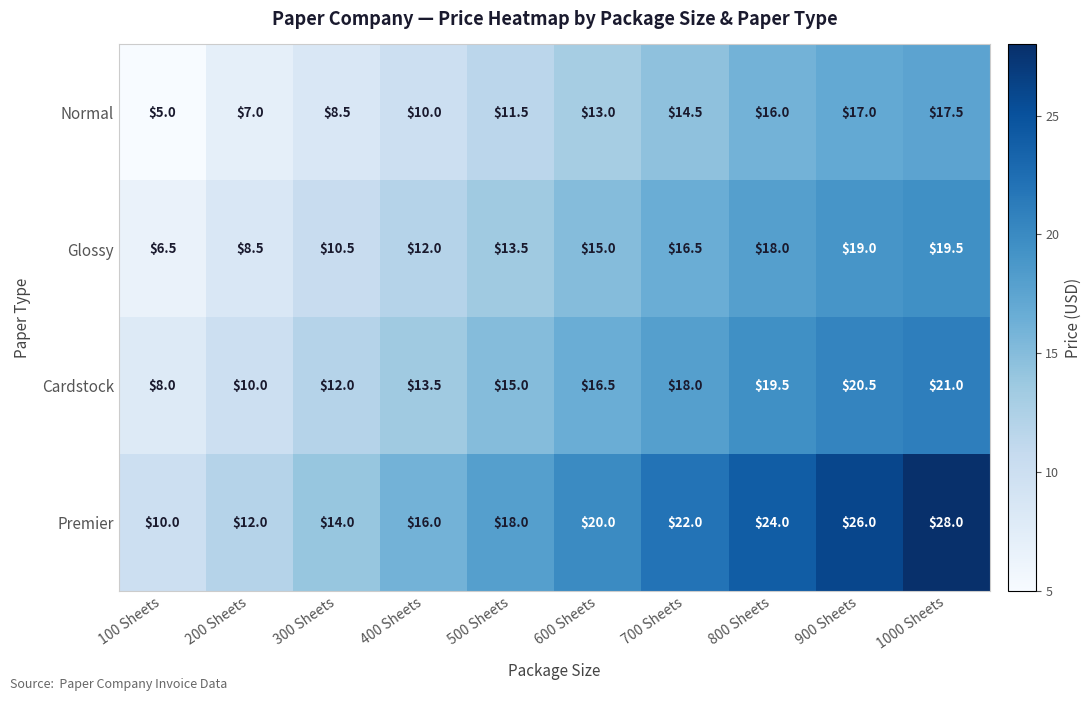

Which series has the largest total across all categories?

Premier